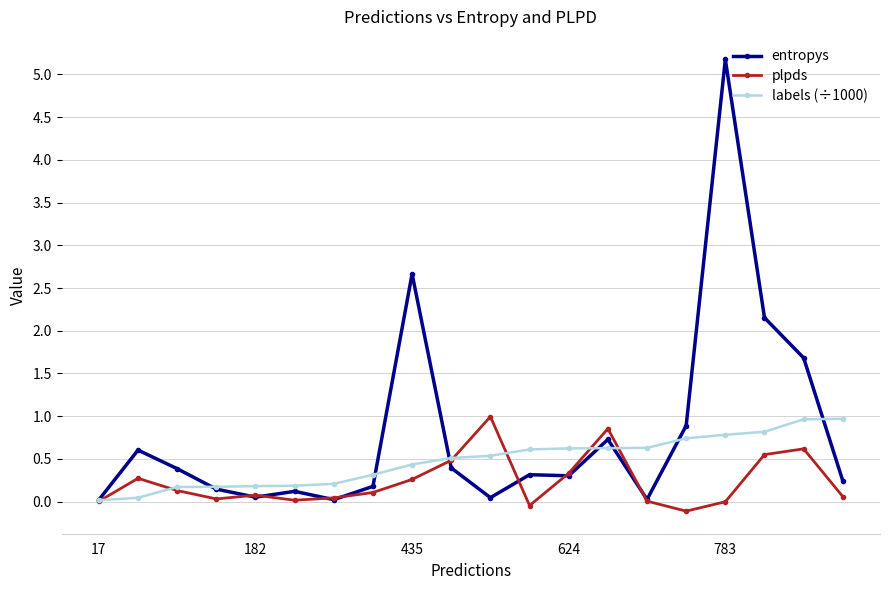

Which series has the largest total across all categories?

entropys